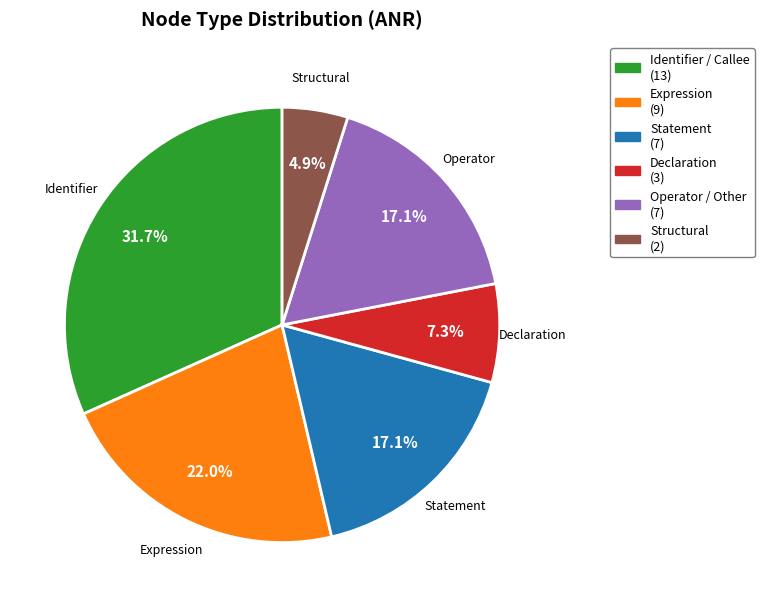

How many segments does this pie chart have?

6